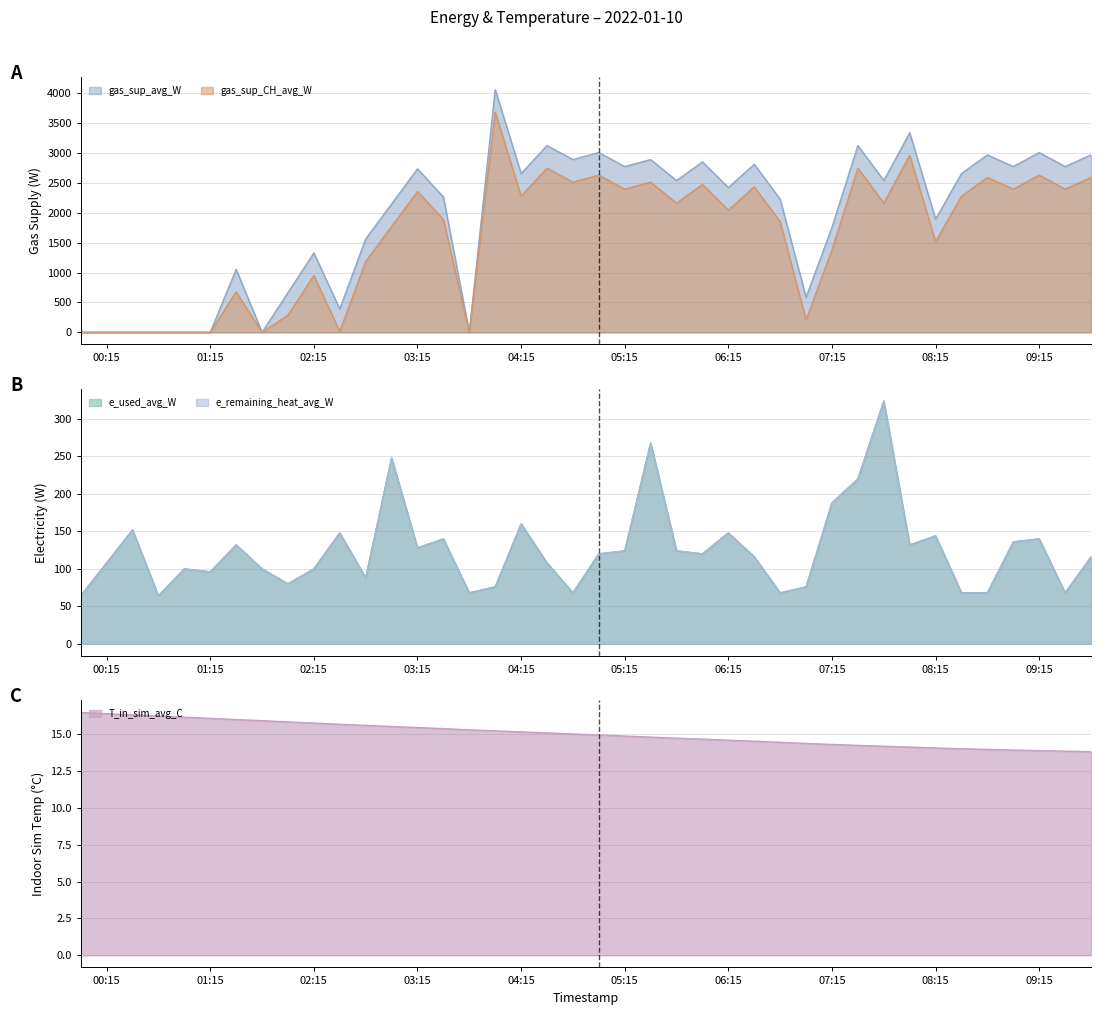

The value of T_in_sim_avg_C at 07:15 is 14.3. True or false?

True